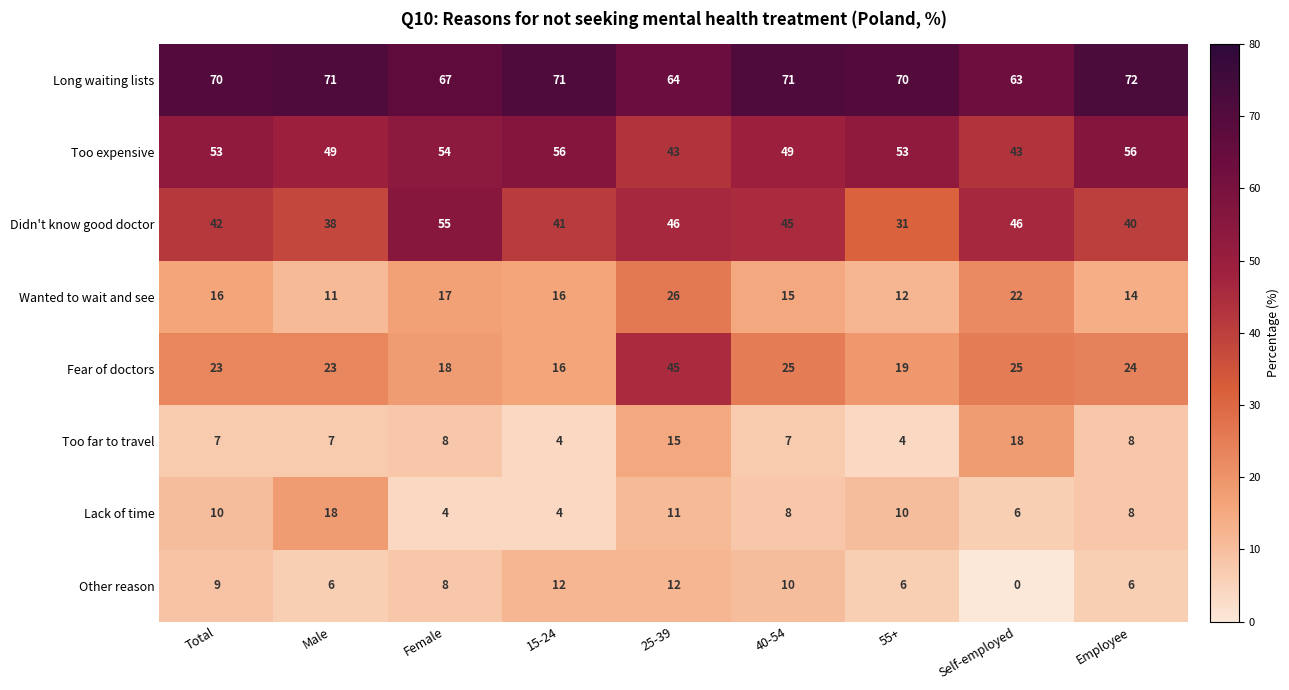

Between 55+ and Self-employed, which series saw the biggest shift?

Didn't know good doctor